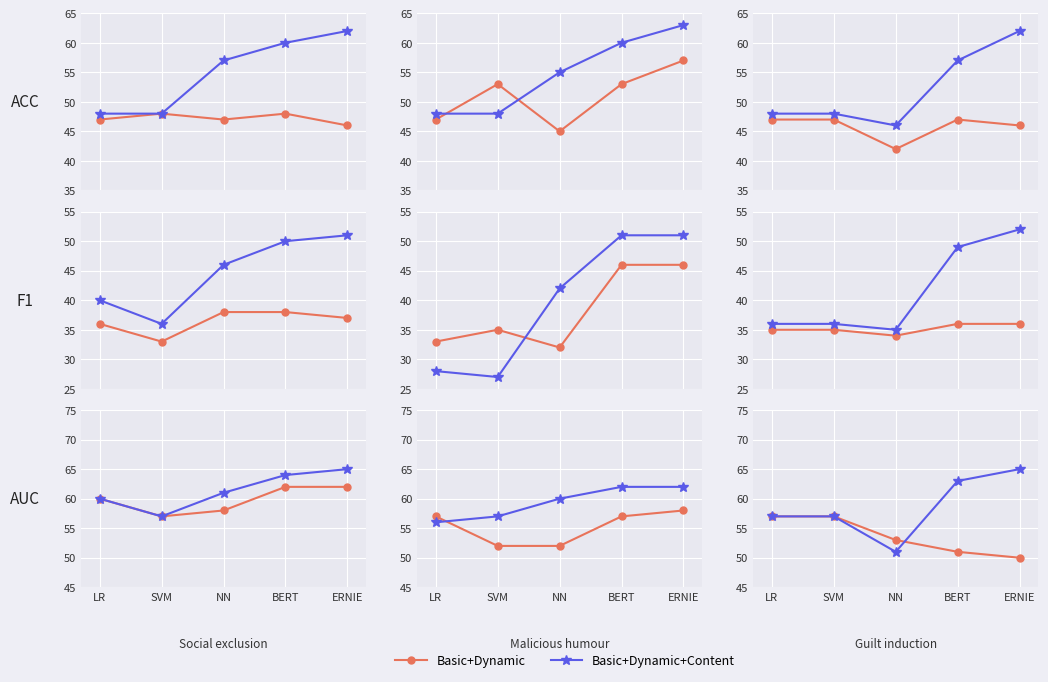

At how many categories does at least one series exceed 58?

2